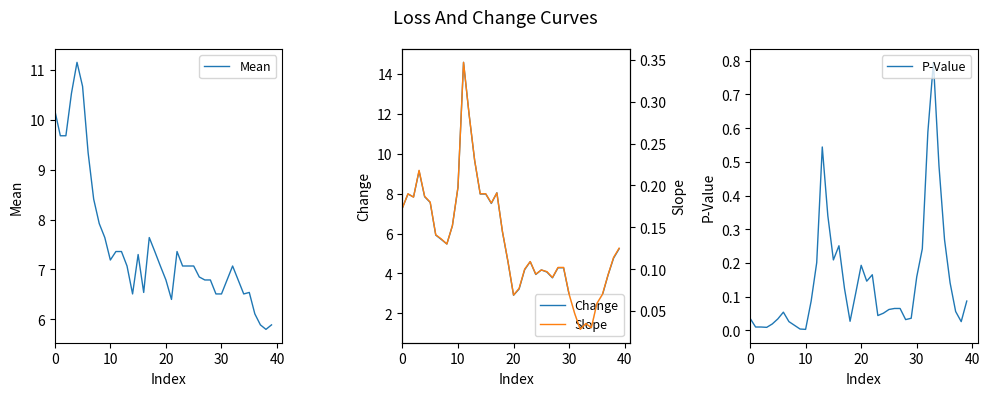

Reading left to right, transcribe all the data shown in this chart.

Mean: 10.2	9.7	9.7	10.5	11.2	10.7	9.3	8.4	7.9	7.6	7.2	7.4	7.4	7.1	6.5	7.3	6.5	7.6	7.4	7.1	6.8	6.4	7.4	7.1	7.1	7.1	6.8	6.8	6.8	6.5	6.5	6.8	7.1	6.8	6.5	6.5	6.1	5.9	5.8	5.9
Change: 7.3	8.0	7.8	9.1	7.8	7.6	5.9	5.7	5.5	6.4	8.3	14.6	12.0	9.7	8.0	8.0	7.5	8.0	6.1	4.6	2.9	3.2	4.2	4.6	3.9	4.2	4.1	3.8	4.3	4.3	2.9	2.0	1.2	1.5	1.3	2.5	2.9	3.9	4.8	5.2
P-Value: 0.0	0.0	0.0	0.0	0.0	0.0	0.1	0.0	0.0	0.0	0.0	0.1	0.2	0.5	0.3	0.2	0.3	0.1	0.0	0.1	0.2	0.1	0.2	0.0	0.1	0.1	0.1	0.1	0.0	0.0	0.2	0.2	0.6	0.8	0.5	0.3	0.1	0.1	0.0	0.1
Slope: 0.2	0.2	0.2	0.2	0.2	0.2	0.1	0.1	0.1	0.2	0.2	0.3	0.3	0.2	0.2	0.2	0.2	0.2	0.1	0.1	0.1	0.1	0.1	0.1	0.1	0.1	0.1	0.1	0.1	0.1	0.1	0.0	0.0	0.0	0.0	0.1	0.1	0.1	0.1	0.1